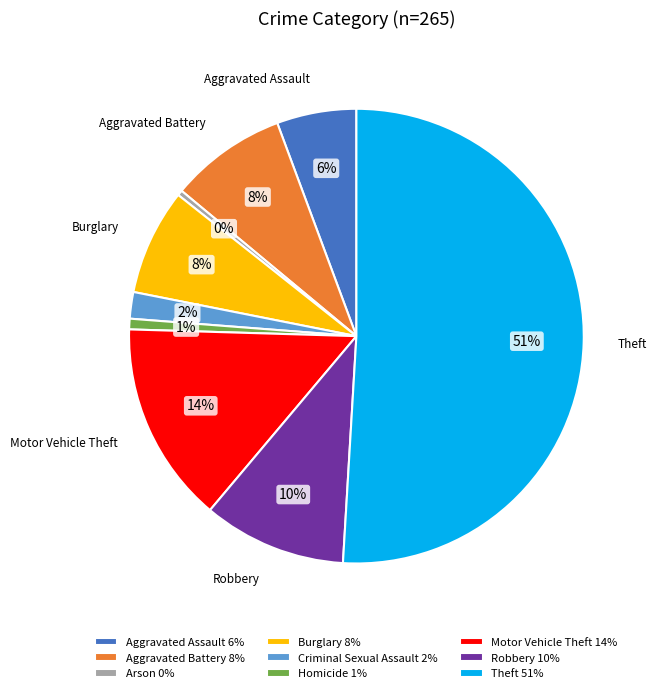

To the nearest percent, what is the difference between the largest and smallest slice percentages?

51%